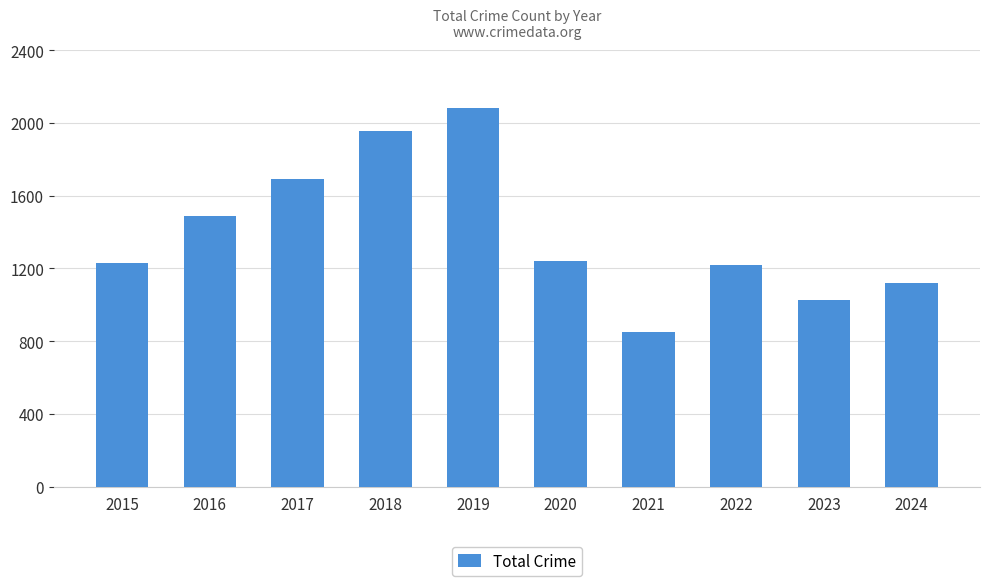

Does the chart contain any negative values?

No